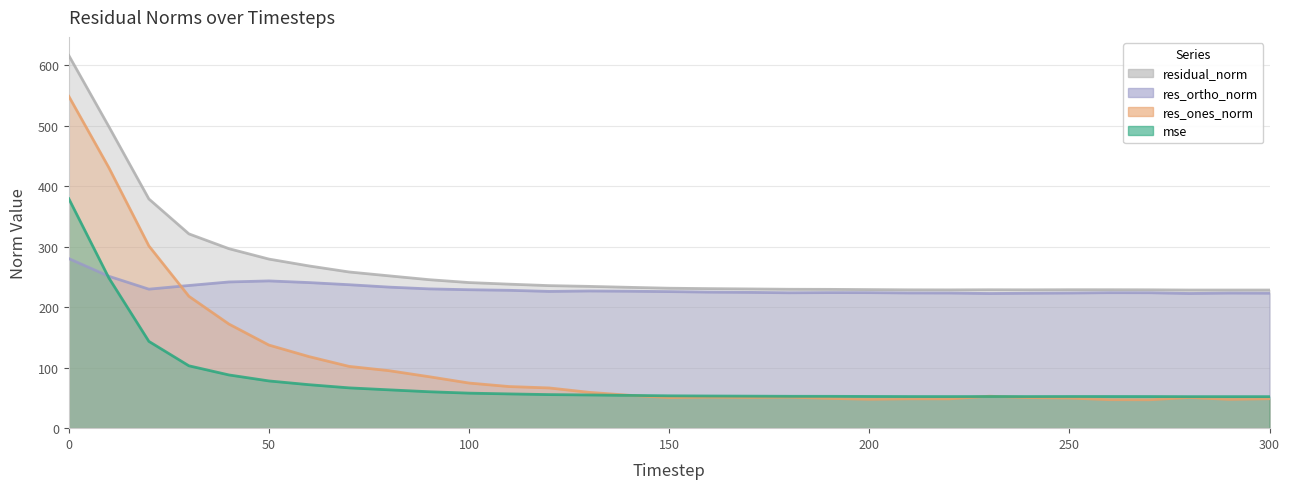

What is the approximate value of residual_norm at 300?

228.2